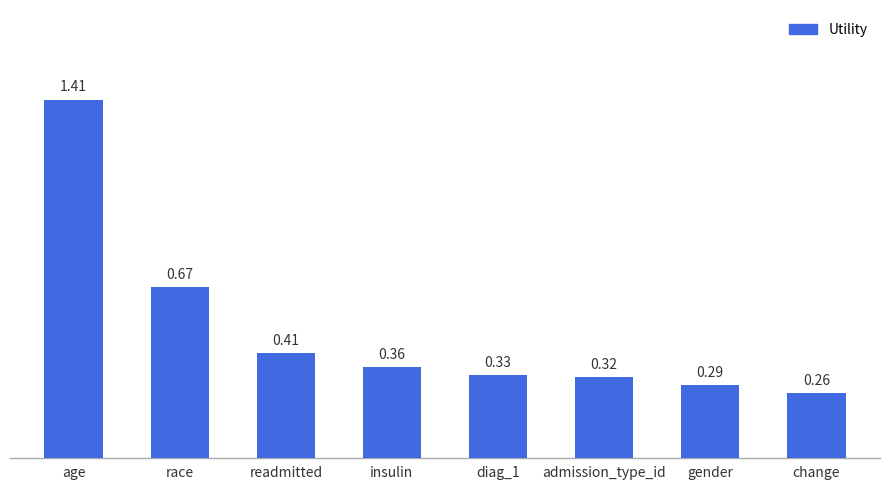

Are the bars horizontal?

No